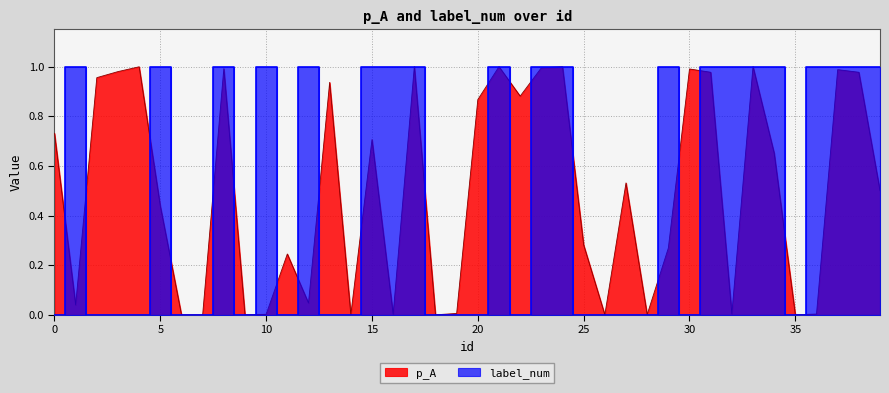

Does the chart display data point markers on the line(s)?

No